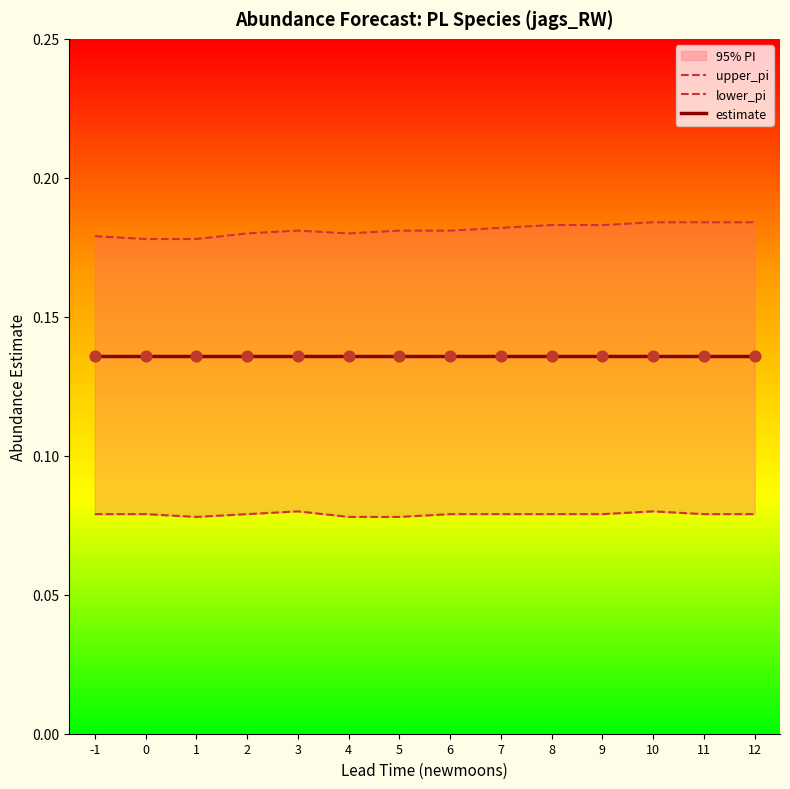

What is the total value across all series at 3?

0.4